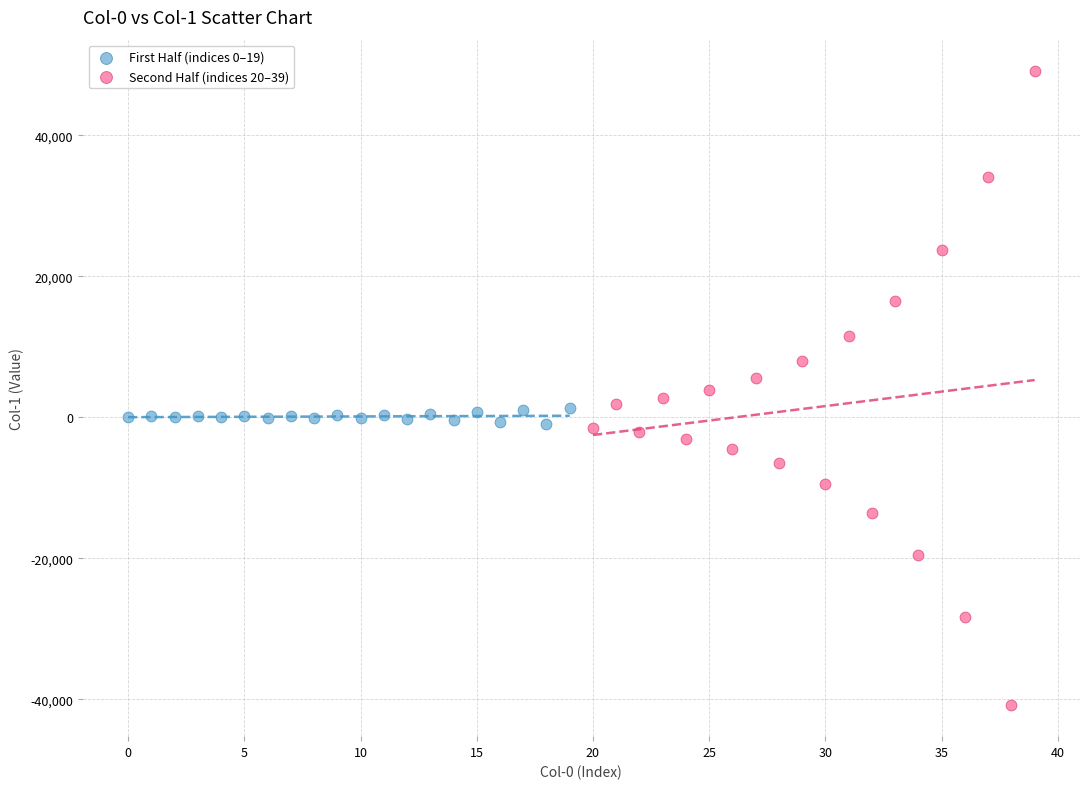

Which series reaches the maximum Y coordinate?

Second Half (indices 20–39)